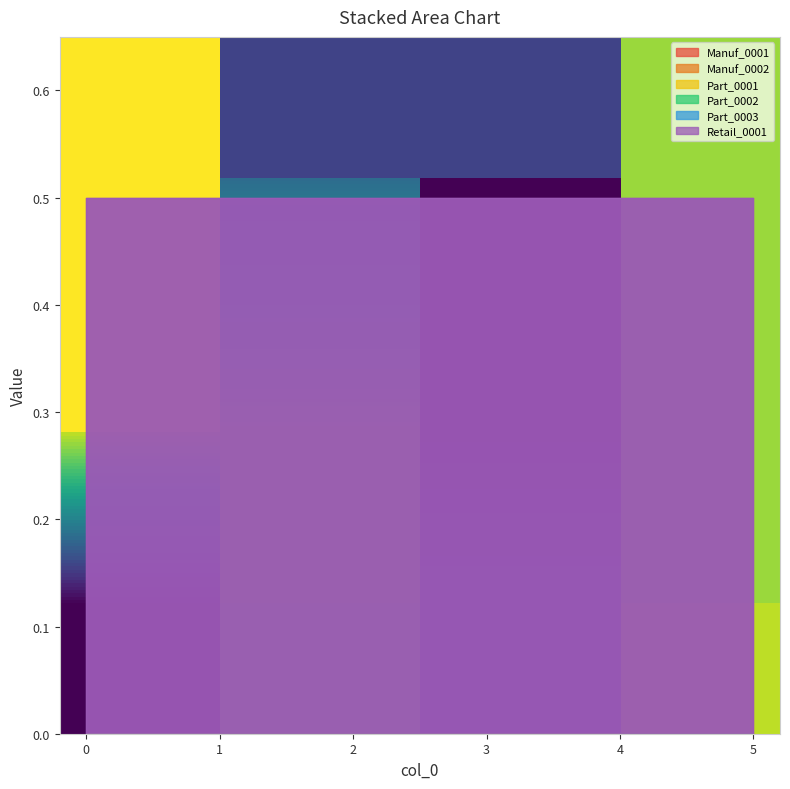

True or false: Manuf_0002 has more than 2 points higher than both neighbors.

False